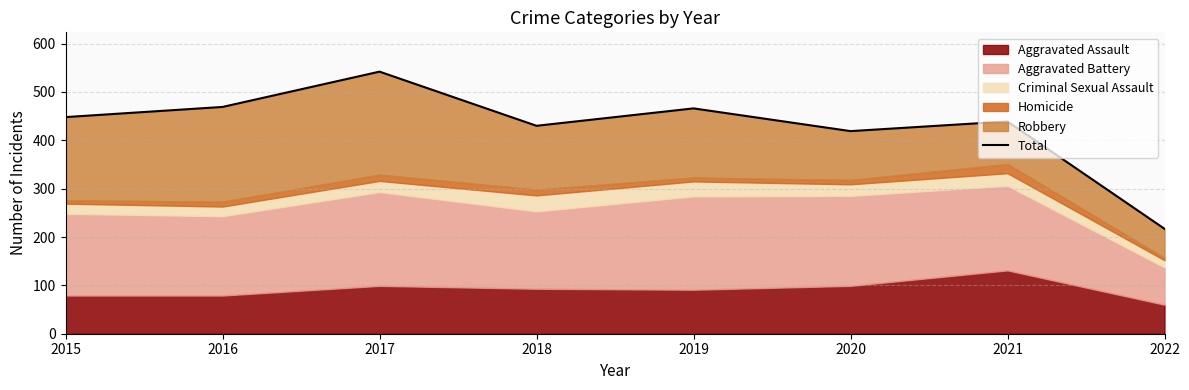

What value does the data have at 2017, to the nearest 50?

550